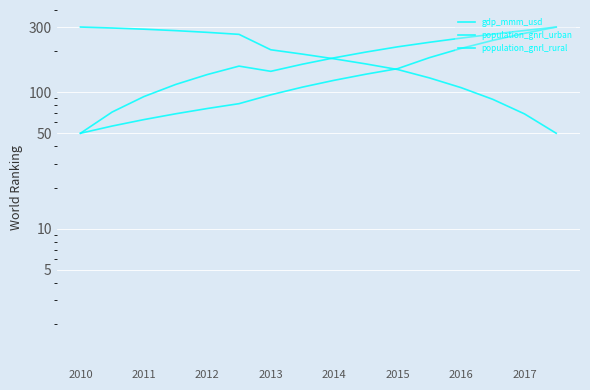

After their last crossing, which series has the higher values: population_gnrl_urban or population_gnrl_rural?

population_gnrl_urban